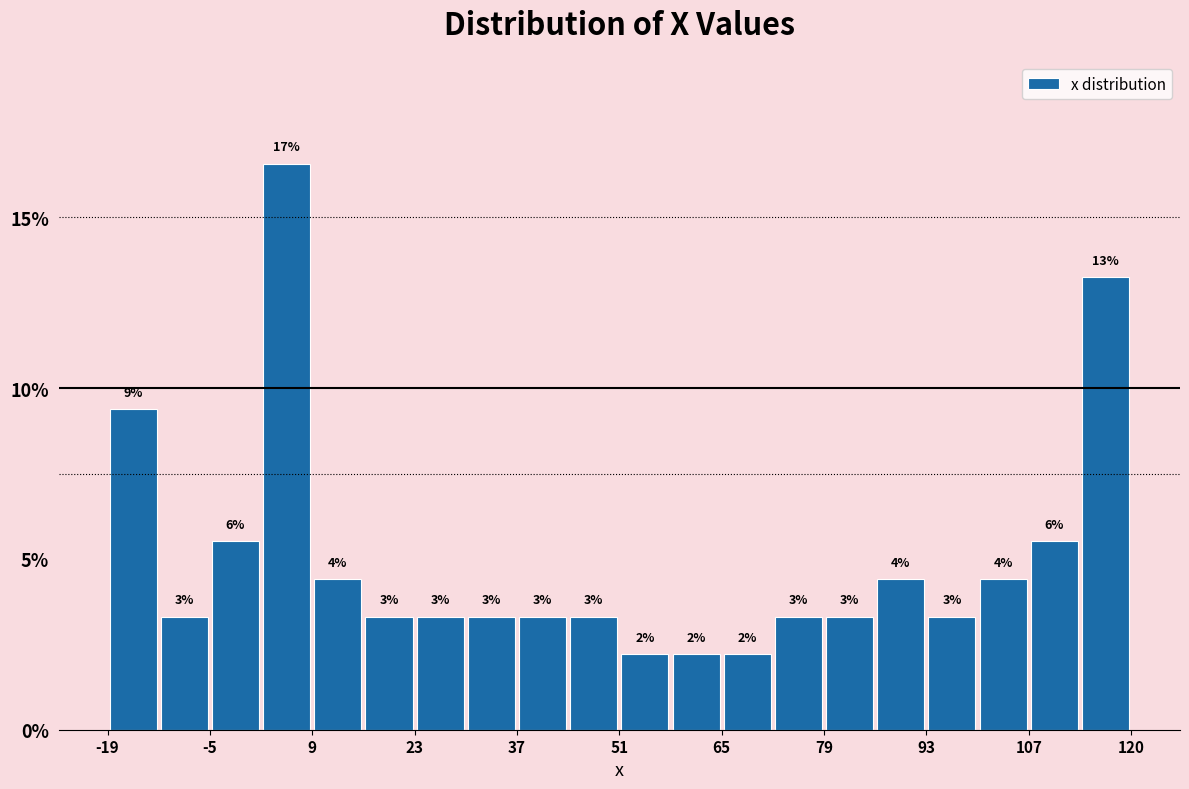

Read against the x-axis, roughly where is the centre of the tallest bar?

6